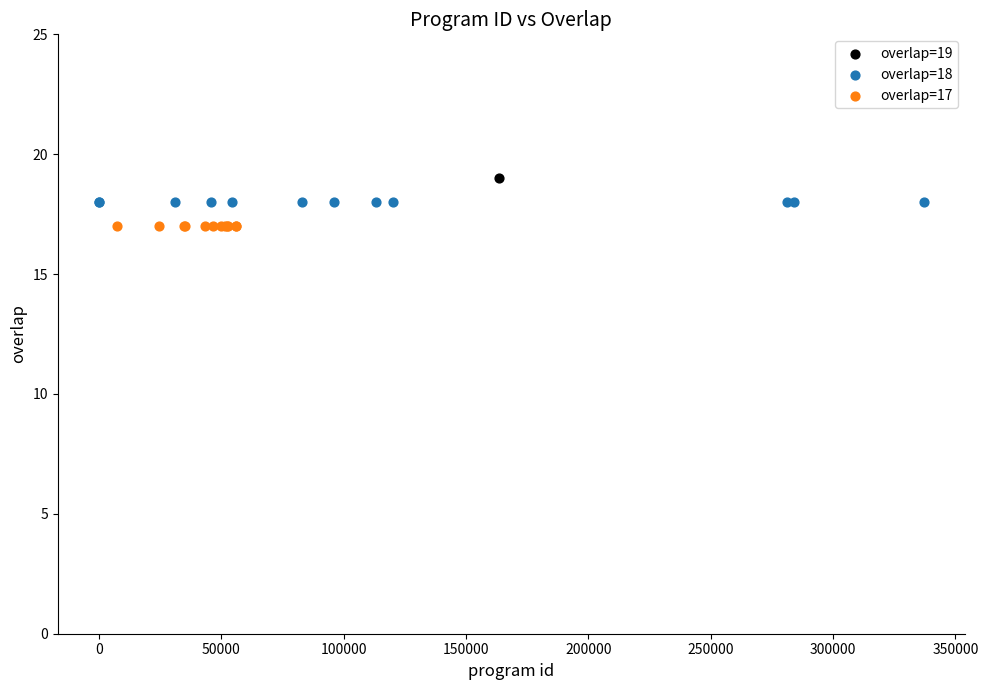

Which series reaches the maximum Y coordinate?

overlap=19